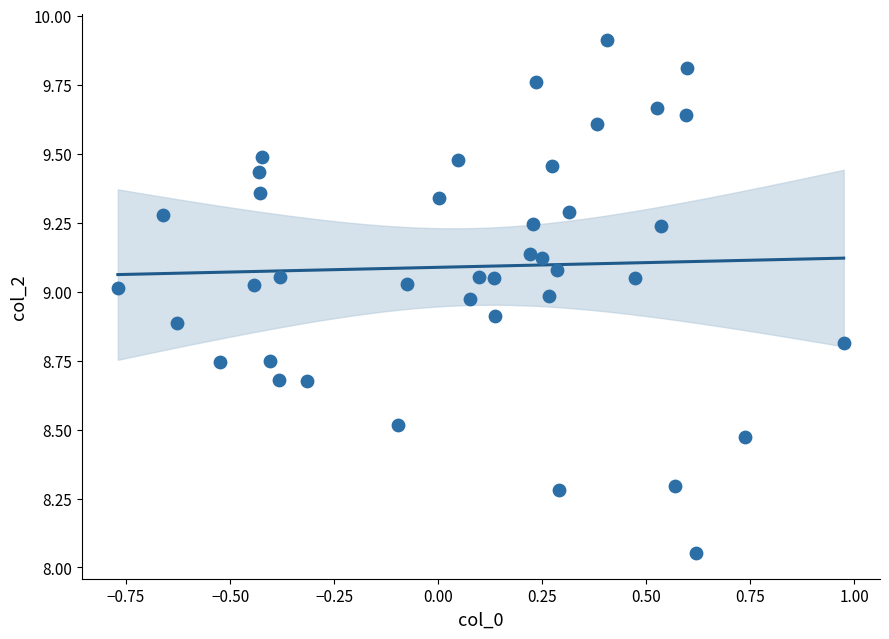

What is the range of X values (max minus min)?

1.7